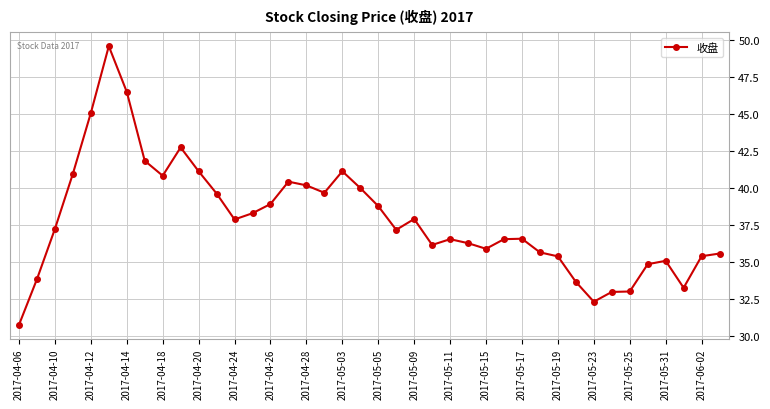

What is the value of the 36th point from the left?

34.9